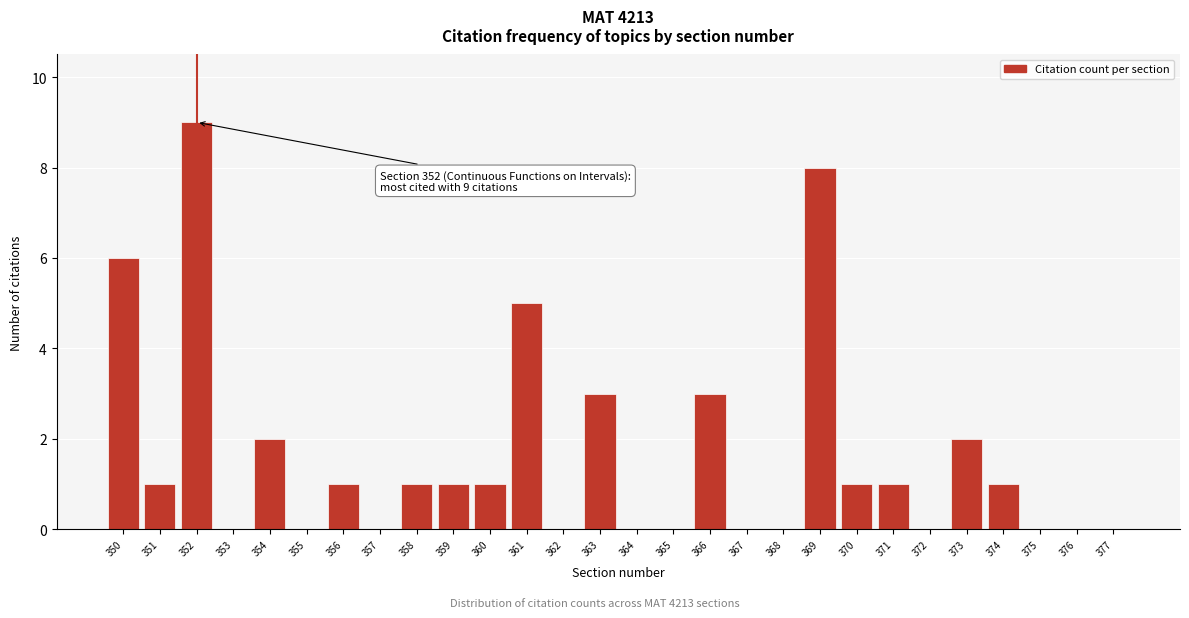

Reading left to right, transcribe all the data shown in this chart.

350=6	351=1	352=9	353=0	354=2	355=0	356=1	357=0	358=1	359=1	360=1	361=5	362=0	363=3	364=0	365=0	366=3	367=0	368=0	369=8	370=1	371=1	372=0	373=2	374=1	375=0	376=0	377=0